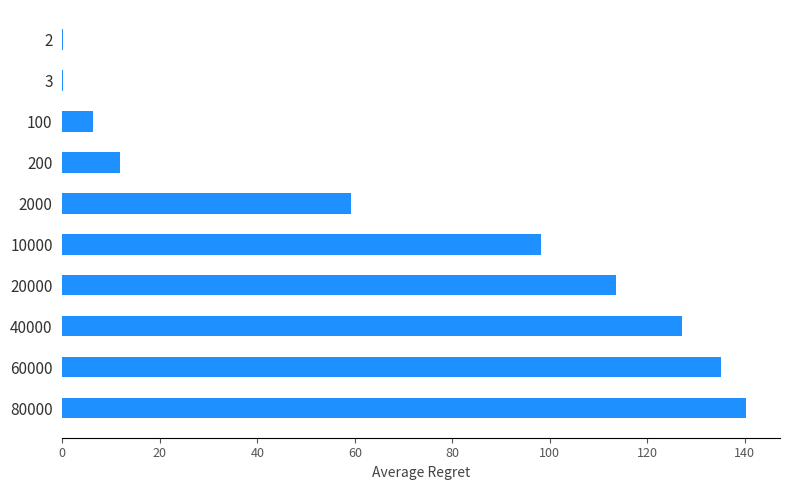

Reading top to bottom, transcribe all the data shown in this chart.

2=0.2	3=0.2	100=6.2	200=11.8	2000=59.2	10000=98.2	20000=113.5	40000=127.1	60000=135.1	80000=140.2